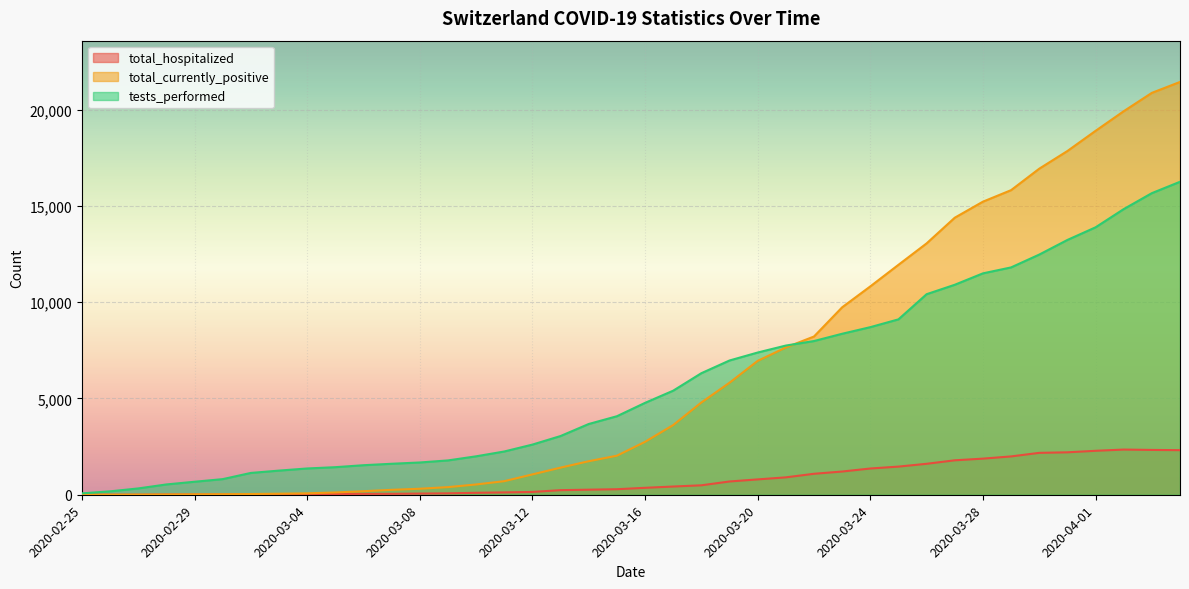

What is the value of the tests_performed point at the 14th from the left?

1783